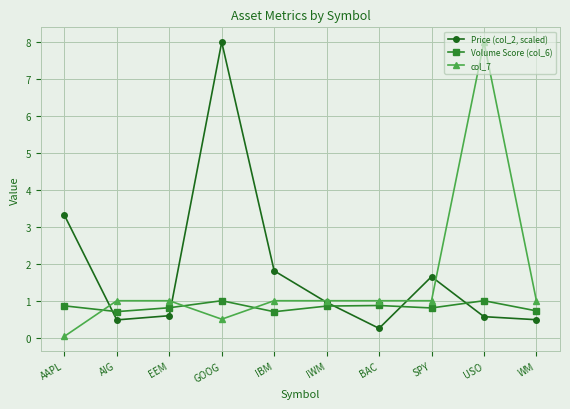

At which label does Price (col_2, scaled) reach its peak?

GOOG